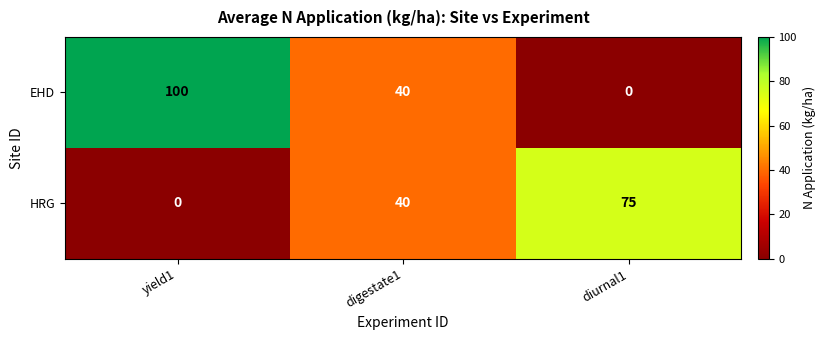

What is the difference between the maximum and minimum values in the HRG series?

75